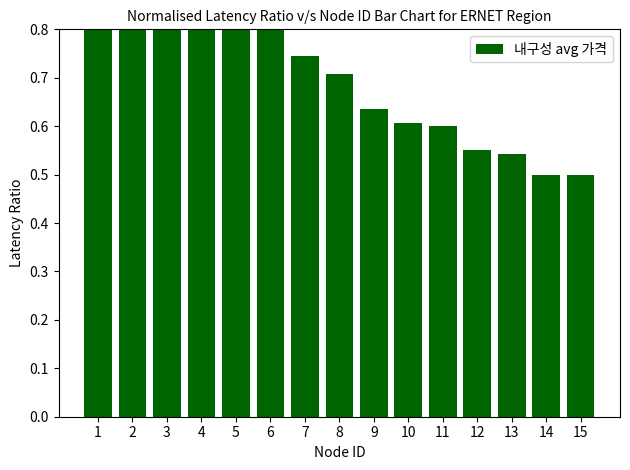

Does the chart contain any negative values?

No